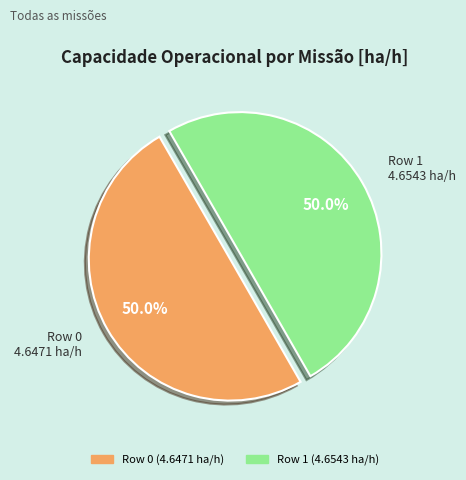

Approximately how many times larger is the value at Row 1 compared to Row 0?

1.0